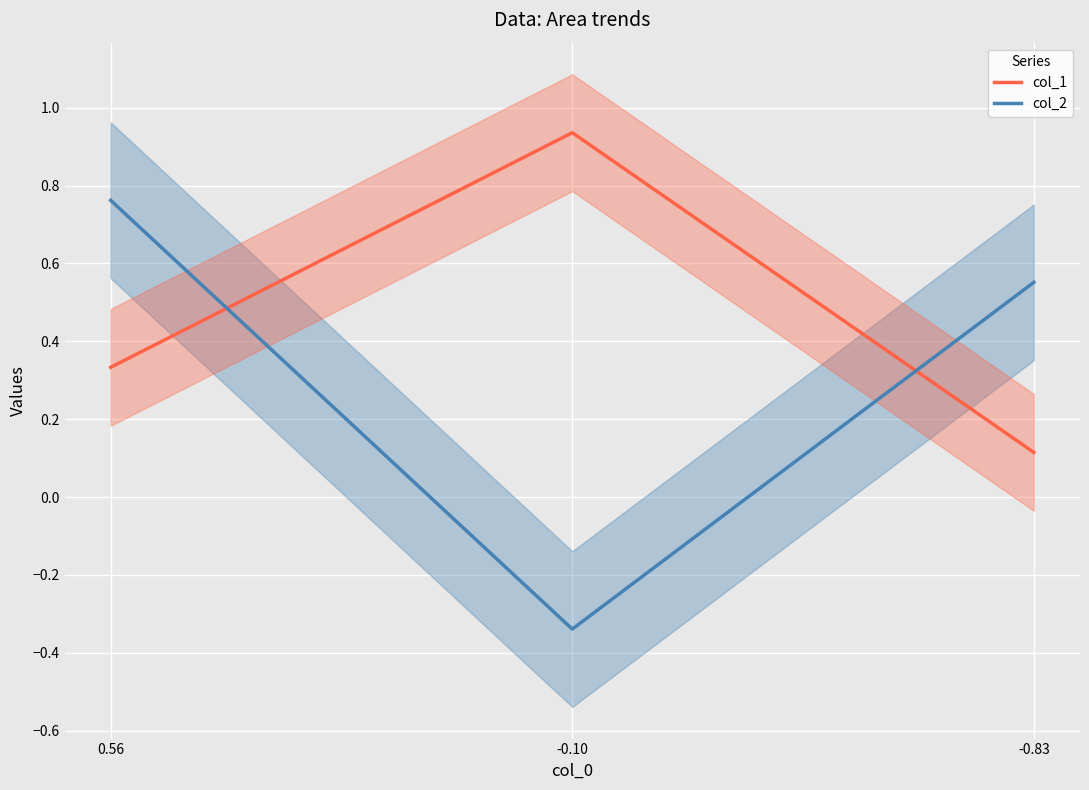

Where does the col_2 series first go above 0?

0.56